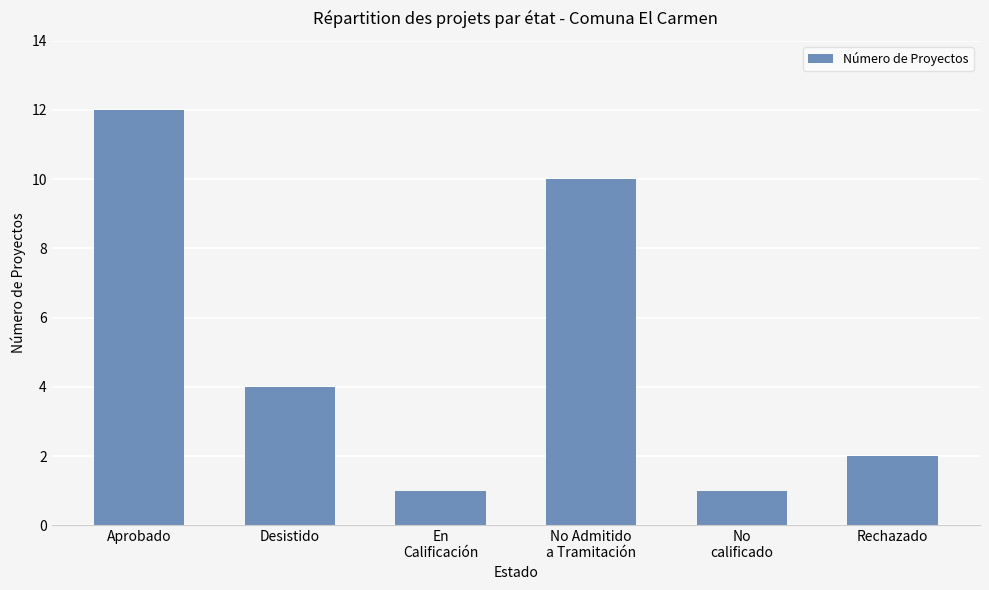

Reading right to left, extract all data points from this chart.

Rechazado=2	No
calificado=1	No Admitido
a Tramitación=10	En
Calificación=1	Desistido=4	Aprobado=12